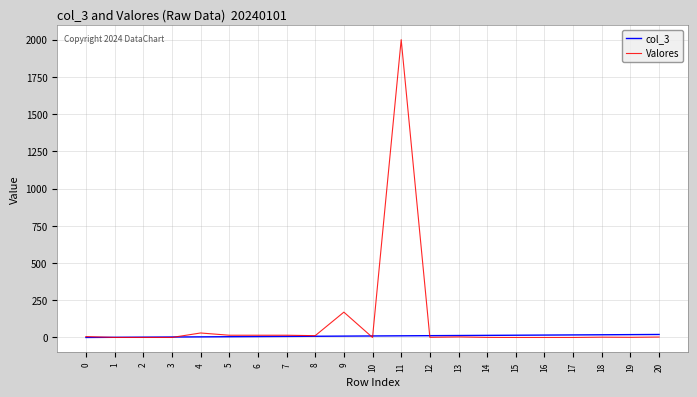

At which category is the sum across all series the highest?

11